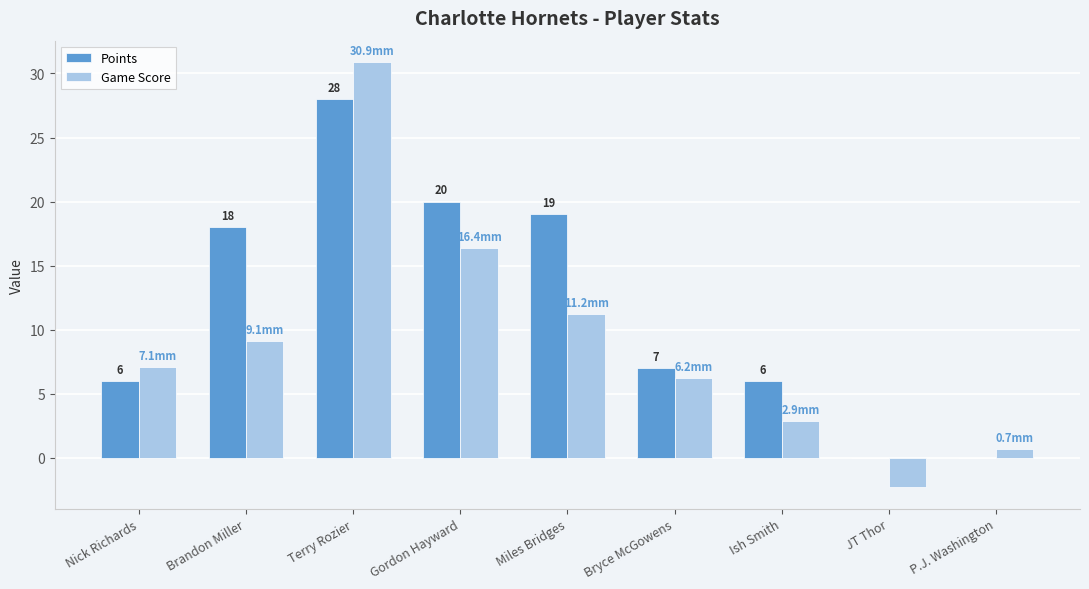

What is the sum of all Points values?

104.0